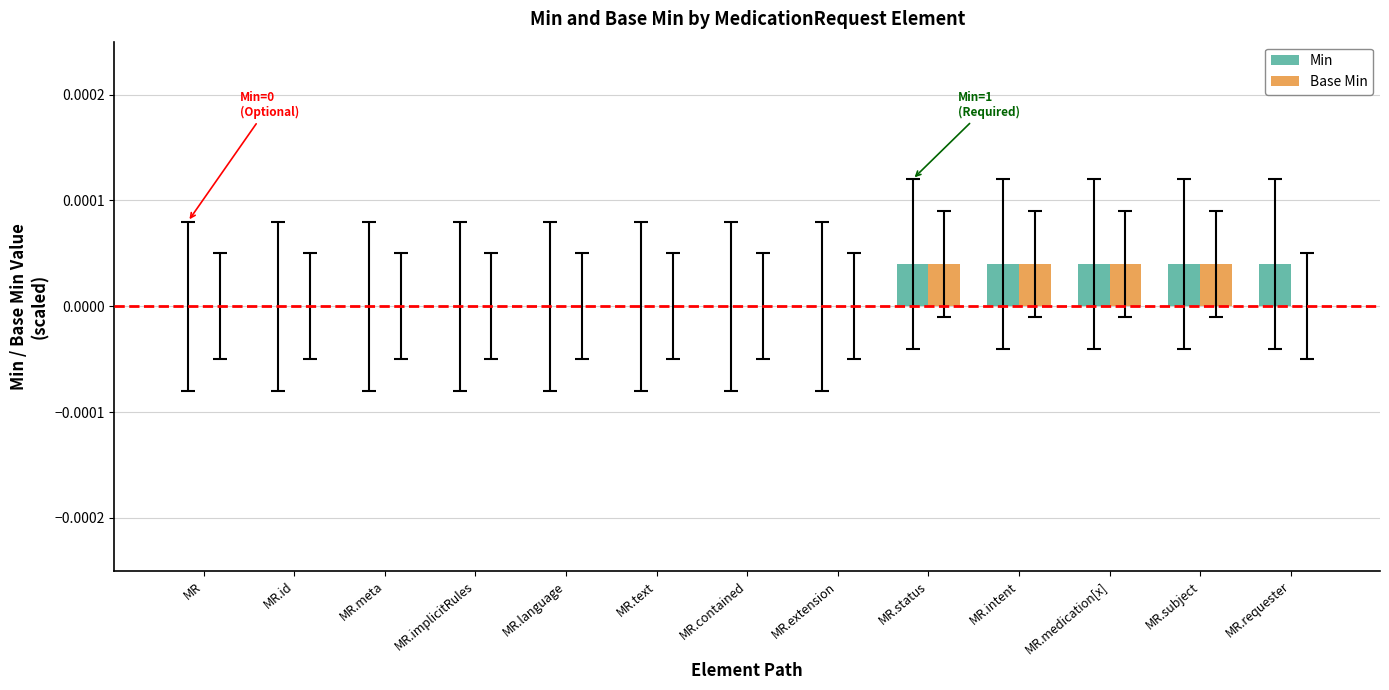

Is it true that Base Min equals 0.0 at MR.status?

True